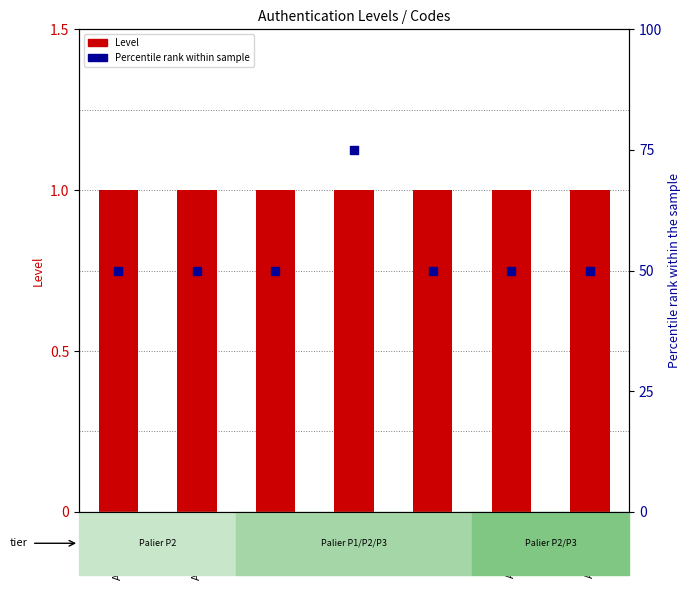

Which series contains the highest Y value?

Percentile rank within sample